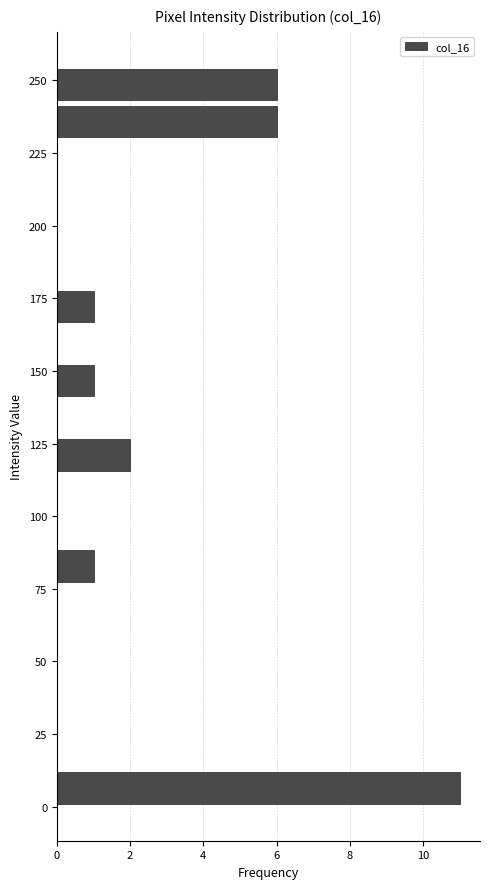

Around what value on the y-axis is the longest bar? Give the approximate position of its centre, as read against the axis.

5